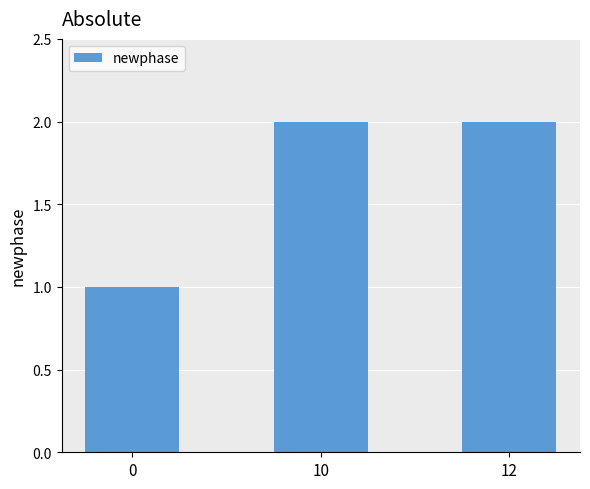

Reading right to left, what are all the values shown in this chart?

2	2	1